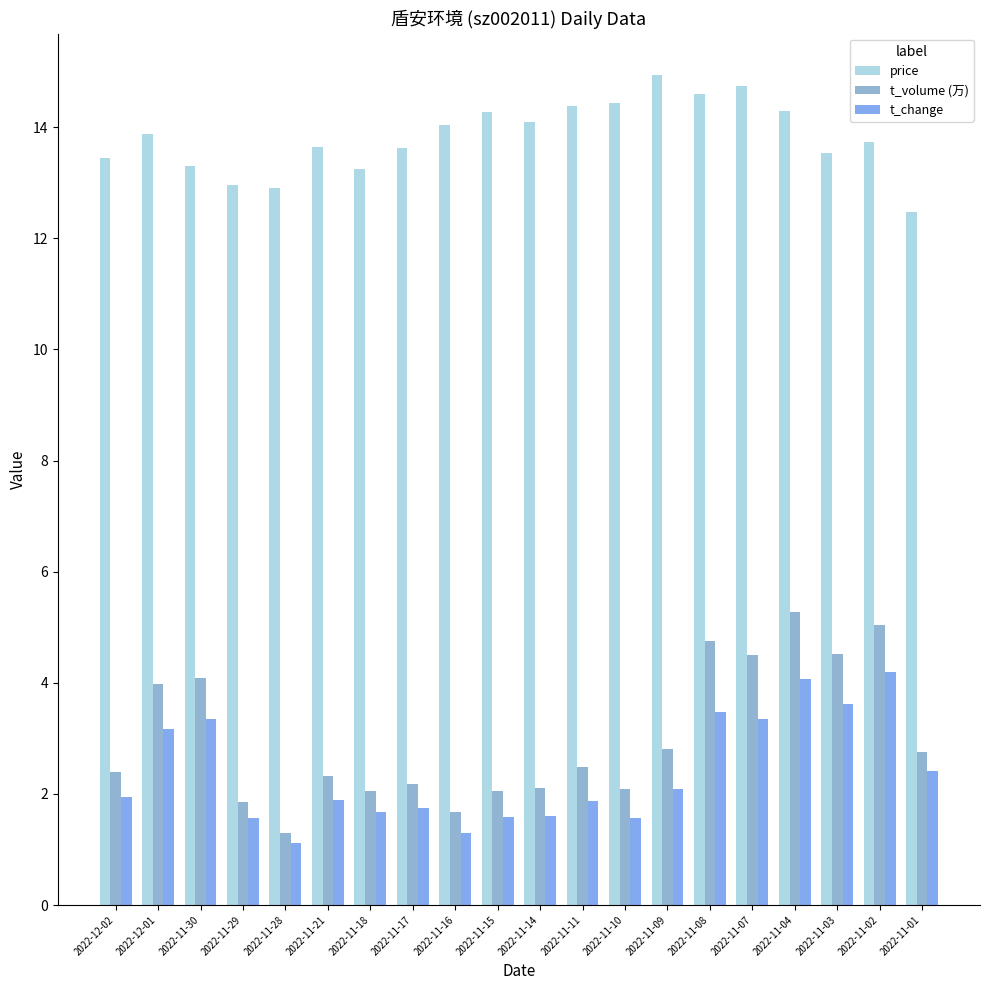

What is the approximate value of price at 2022-11-29?

13.0